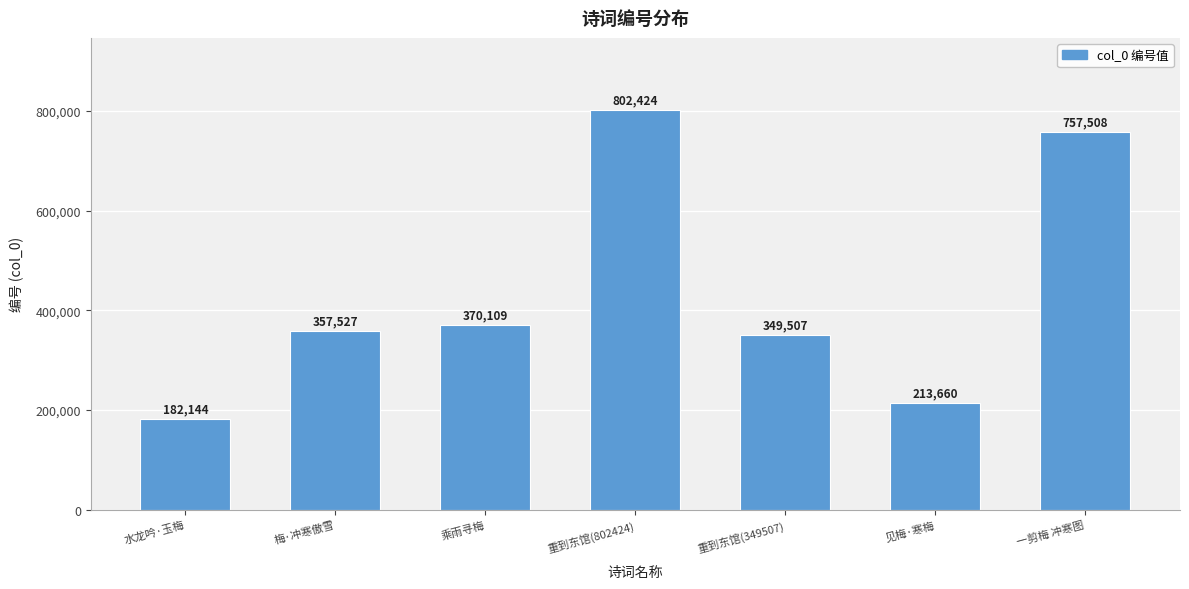

Where is the data nearest to the value 492284?

乘雨寻梅